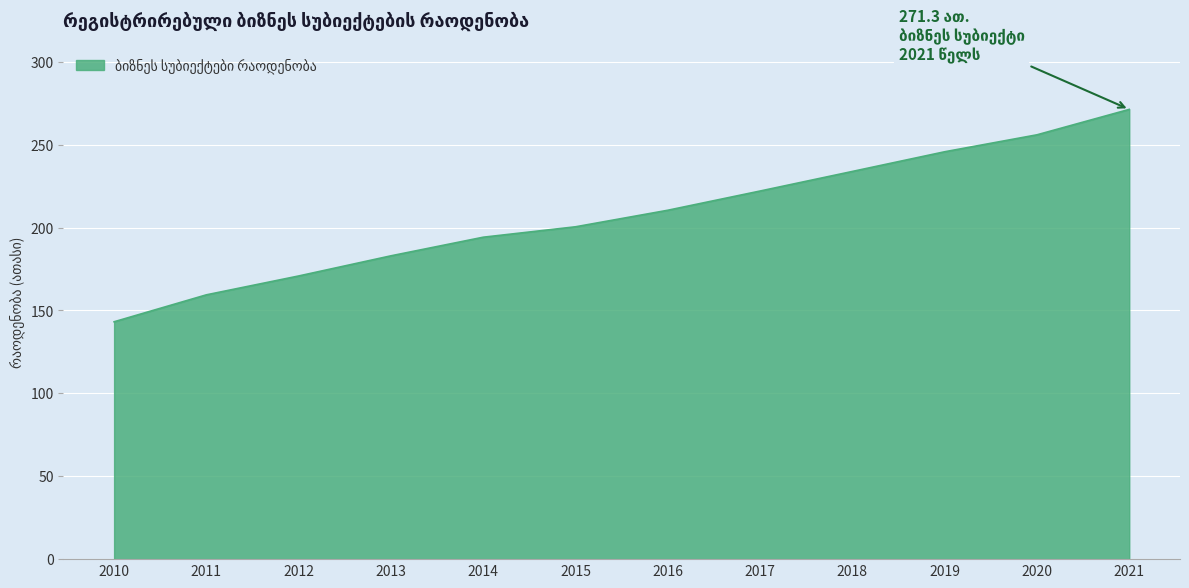

Which has a higher value, 2013 or 2010?

2013